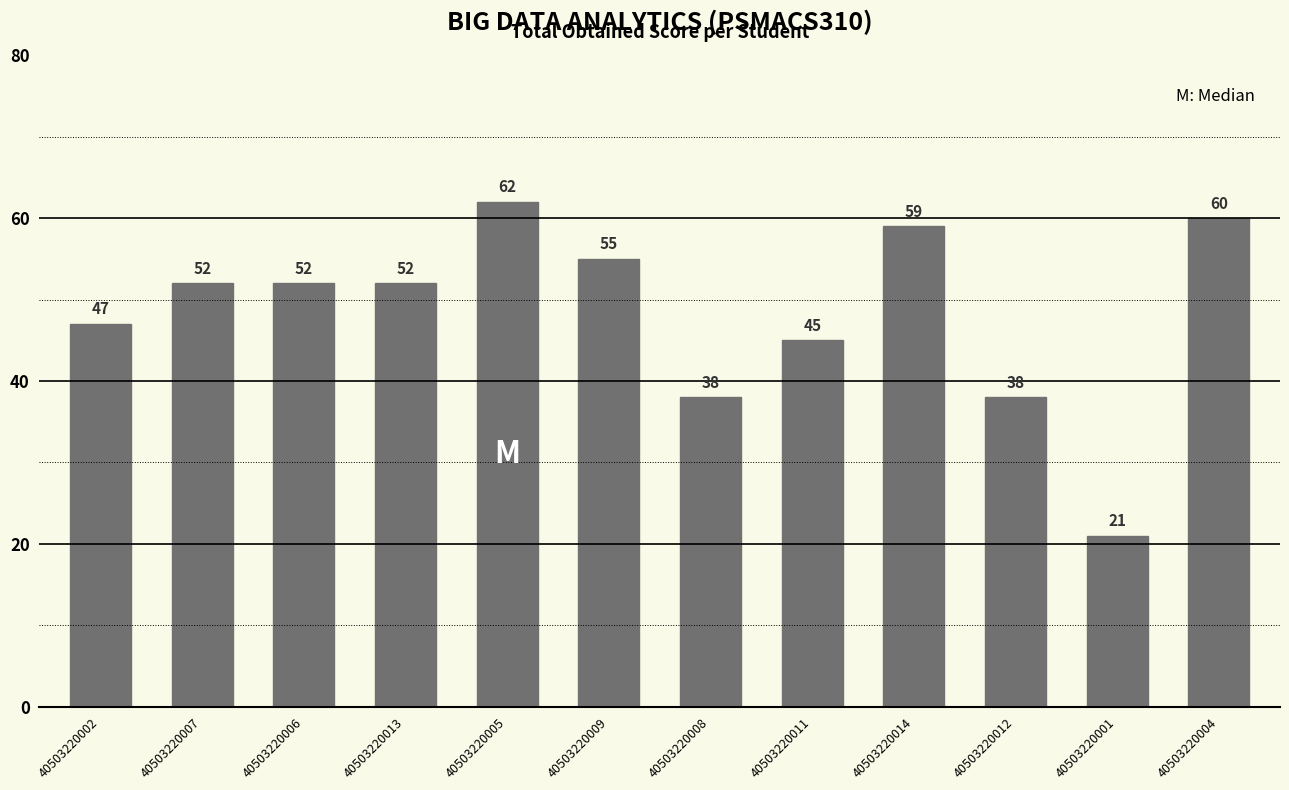

Count the number of categories in the chart.

12